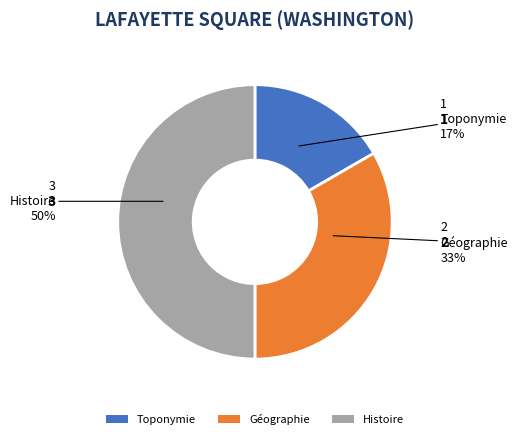

Approximately how many times larger is the value at Toponymie compared to Géographie?

0.5